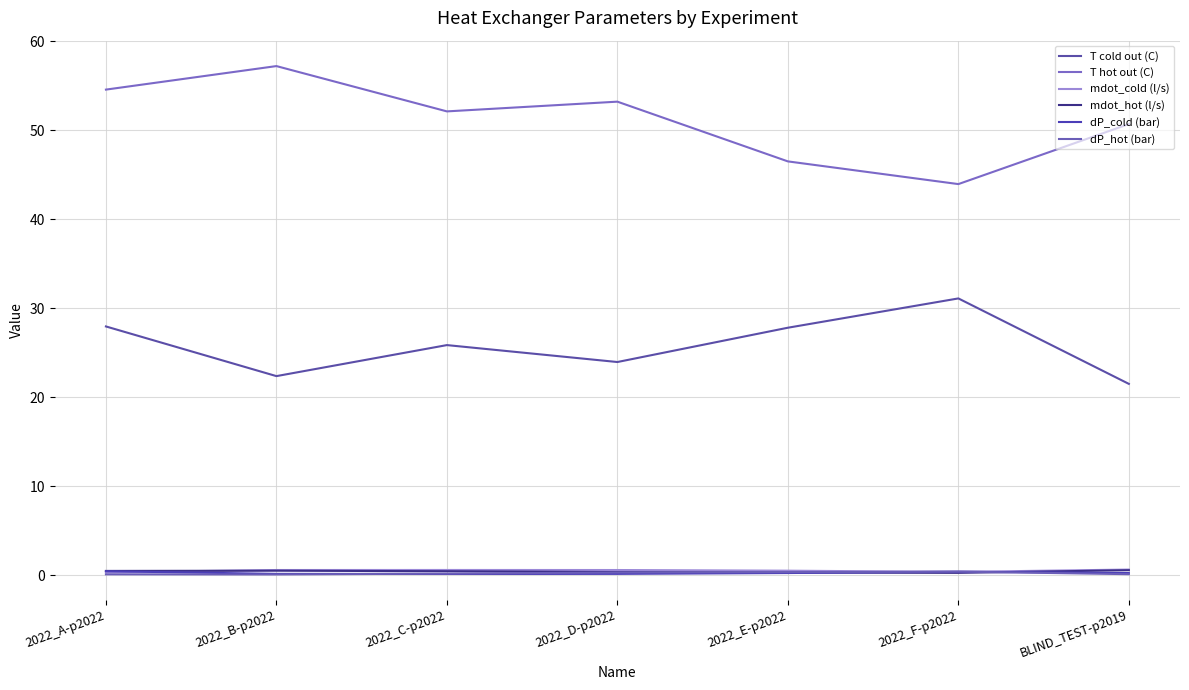

What is the sum of all dP_cold (bar) values?

1.7